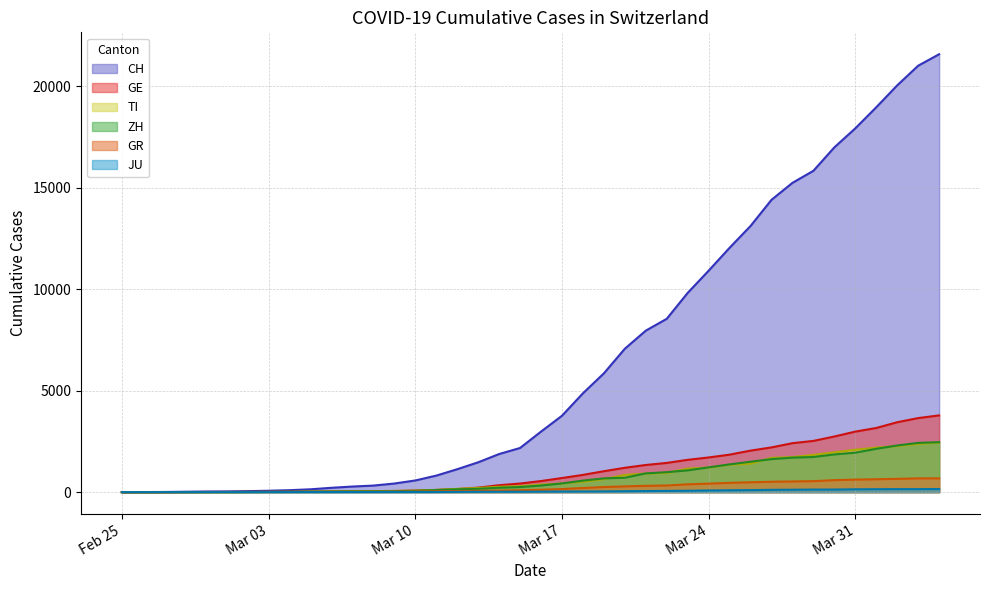

What is the greatest value displayed?

21583